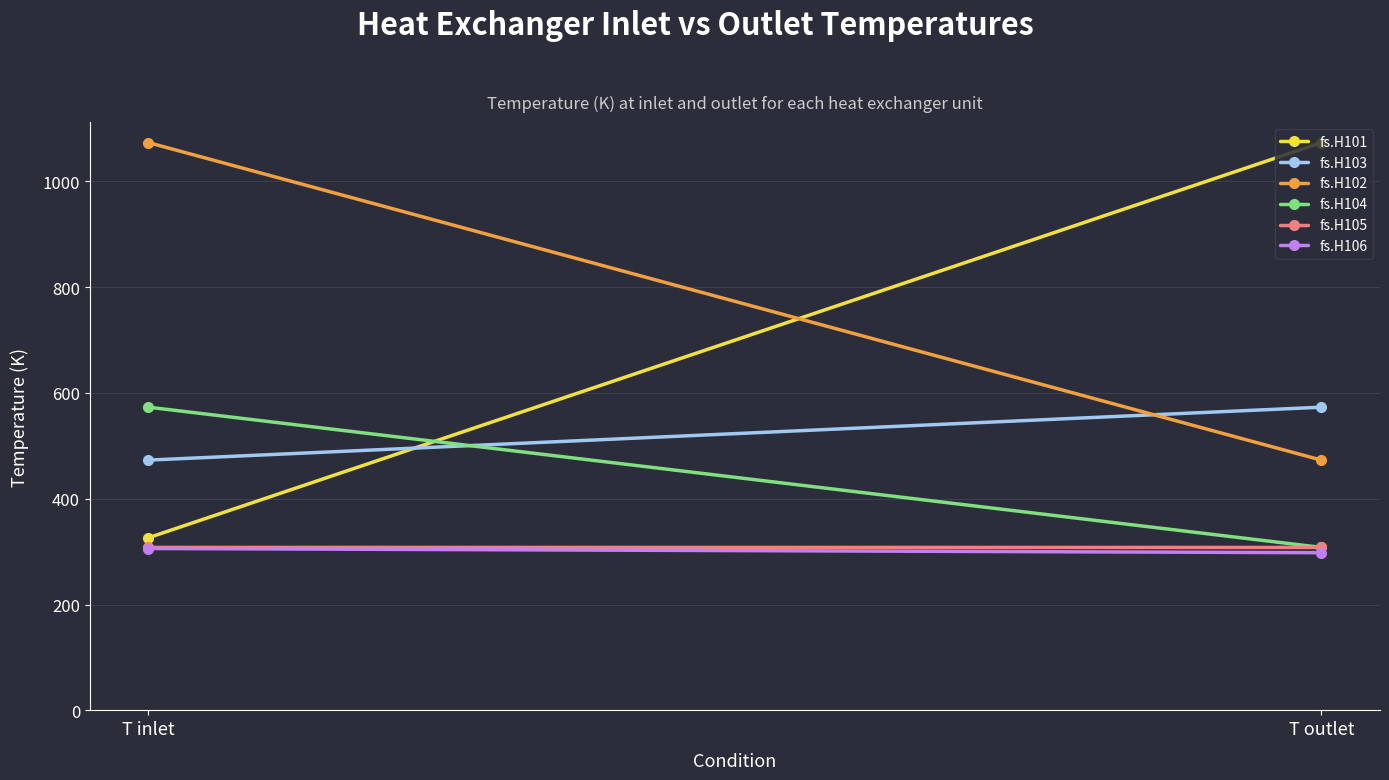

What is the value of the fs.H101 point at the 1st from the left?

326.3